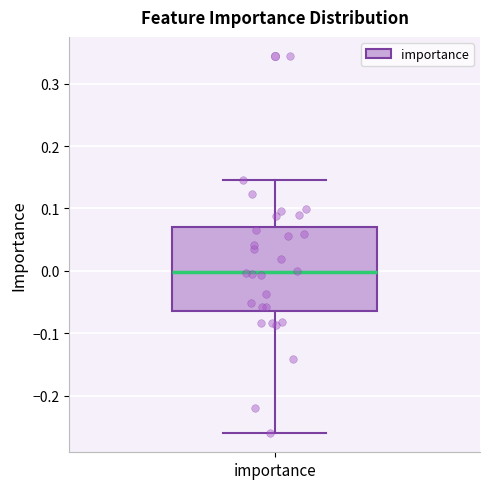

Where does the upper whisker of the box for importance end on the y-axis? The values are not printed on the chart, so give them approximately, as read against the axis.

0.15